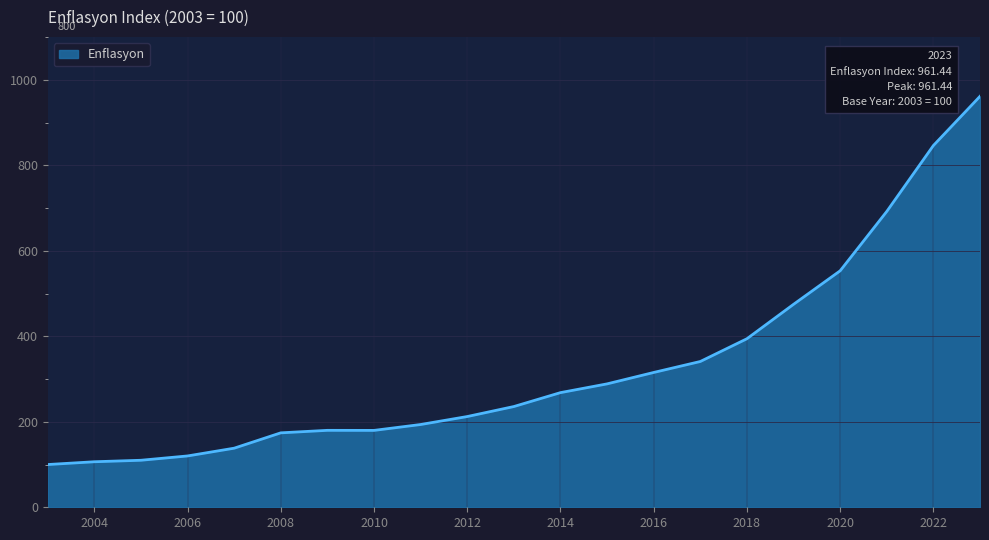

What is the minimum value shown in the chart?

100.0